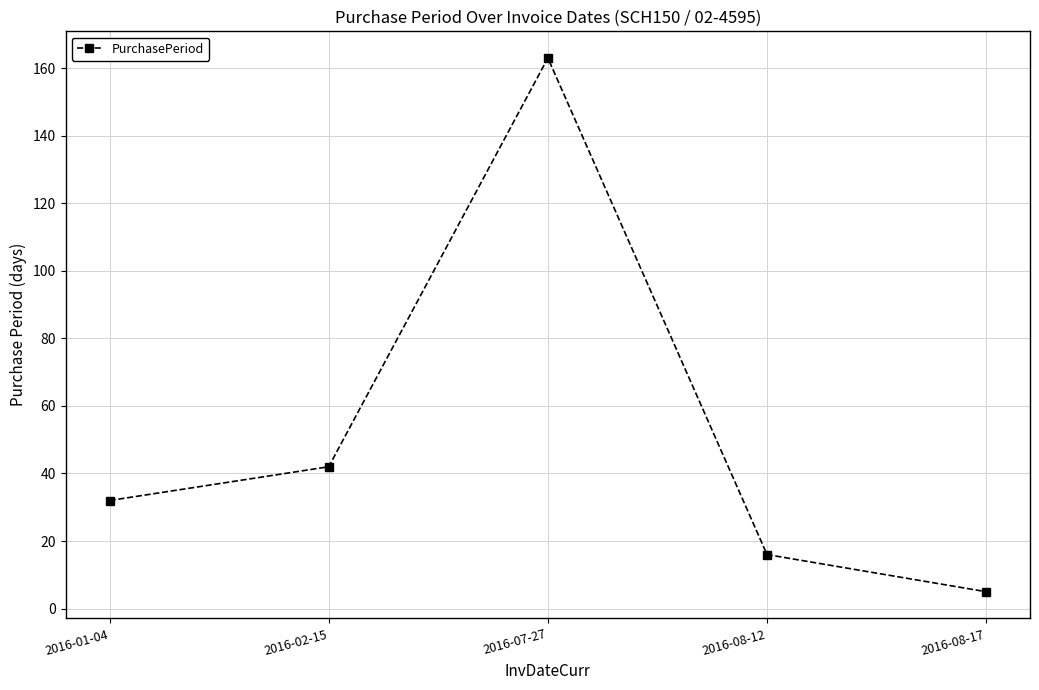

The value at 2016-08-17 is 5. True or false?

True